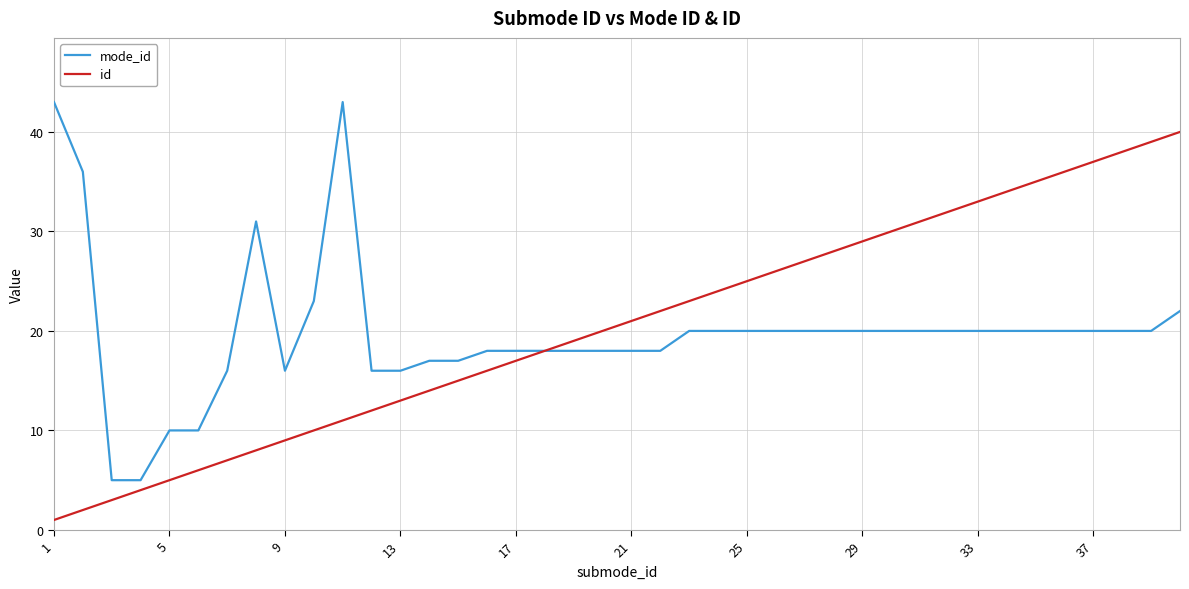

List the series in order of their peak value, lowest first.

id, mode_id